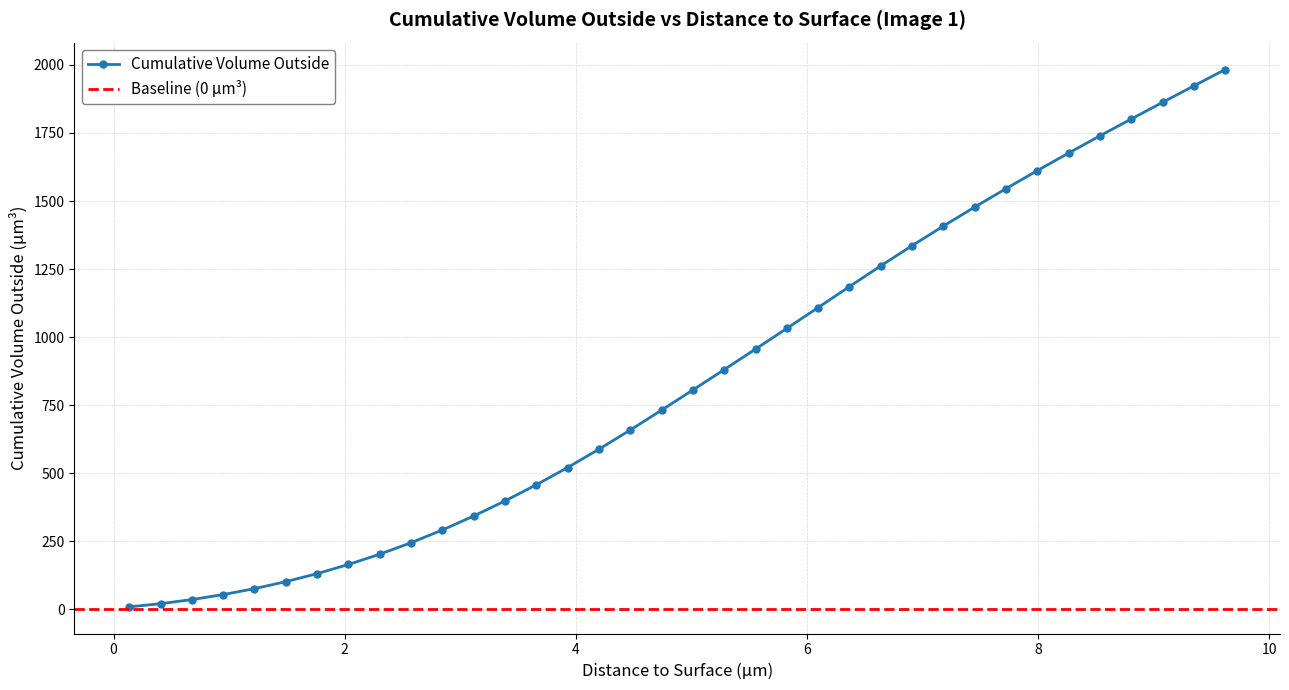

What is the minimum value shown in the chart?

8.5